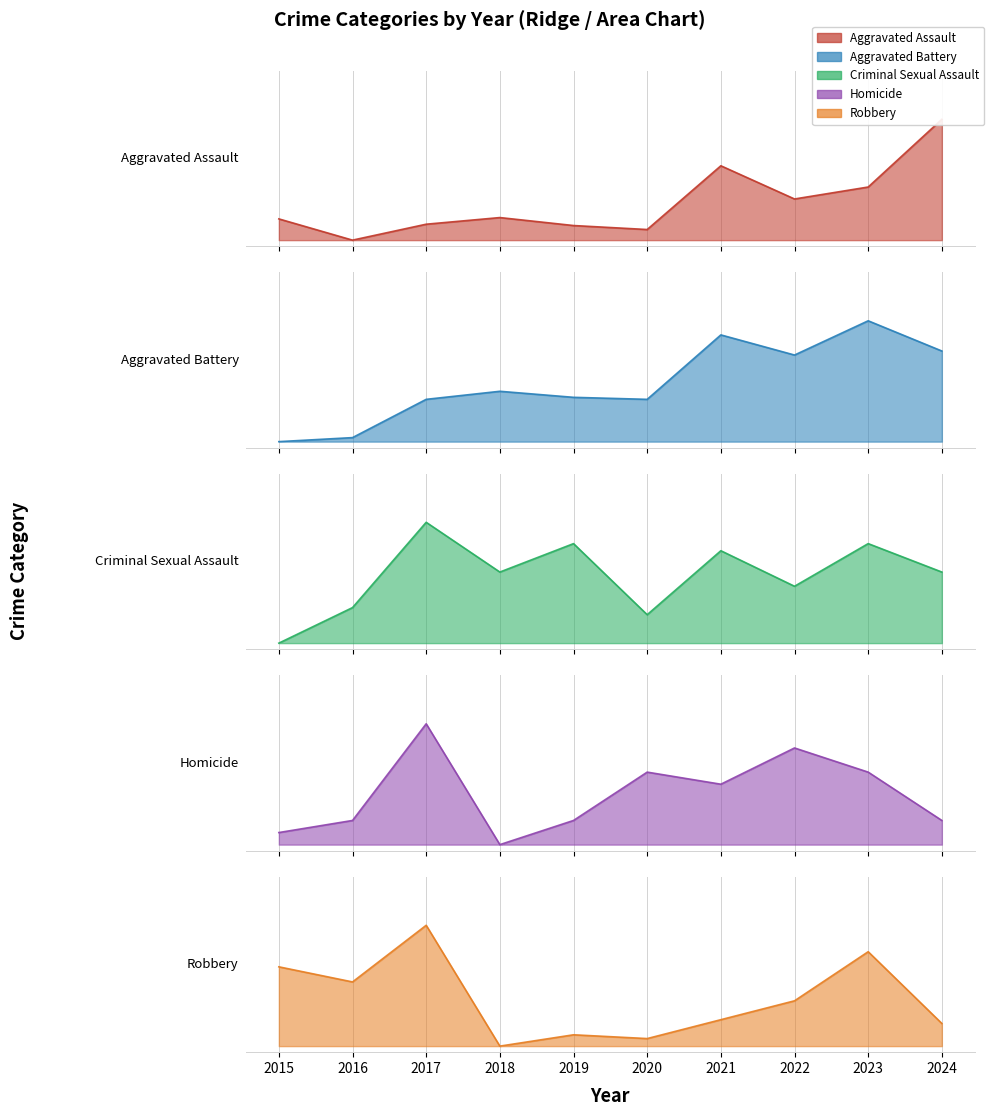

Reading left to right, extract all data points from this chart.

Aggravated Assault: 2015=0.2	2016=0.0	2017=0.1	2018=0.2	2019=0.1	2020=0.1	2021=0.6	2022=0.3	2023=0.4	2024=1.0
Aggravated Battery: 2015=0.0	2016=0.0	2017=0.3	2018=0.4	2019=0.4	2020=0.3	2021=0.9	2022=0.7	2023=1.0	2024=0.7
Criminal Sexual Assault: 2015=0.0	2016=0.3	2017=1.0	2018=0.6	2019=0.8	2020=0.2	2021=0.8	2022=0.5	2023=0.8	2024=0.6
Homicide: 2015=0.1	2016=0.2	2017=1.0	2018=0.0	2019=0.2	2020=0.6	2021=0.5	2022=0.8	2023=0.6	2024=0.2
Robbery: 2015=0.7	2016=0.5	2017=1.0	2018=0.0	2019=0.1	2020=0.1	2021=0.2	2022=0.4	2023=0.8	2024=0.2